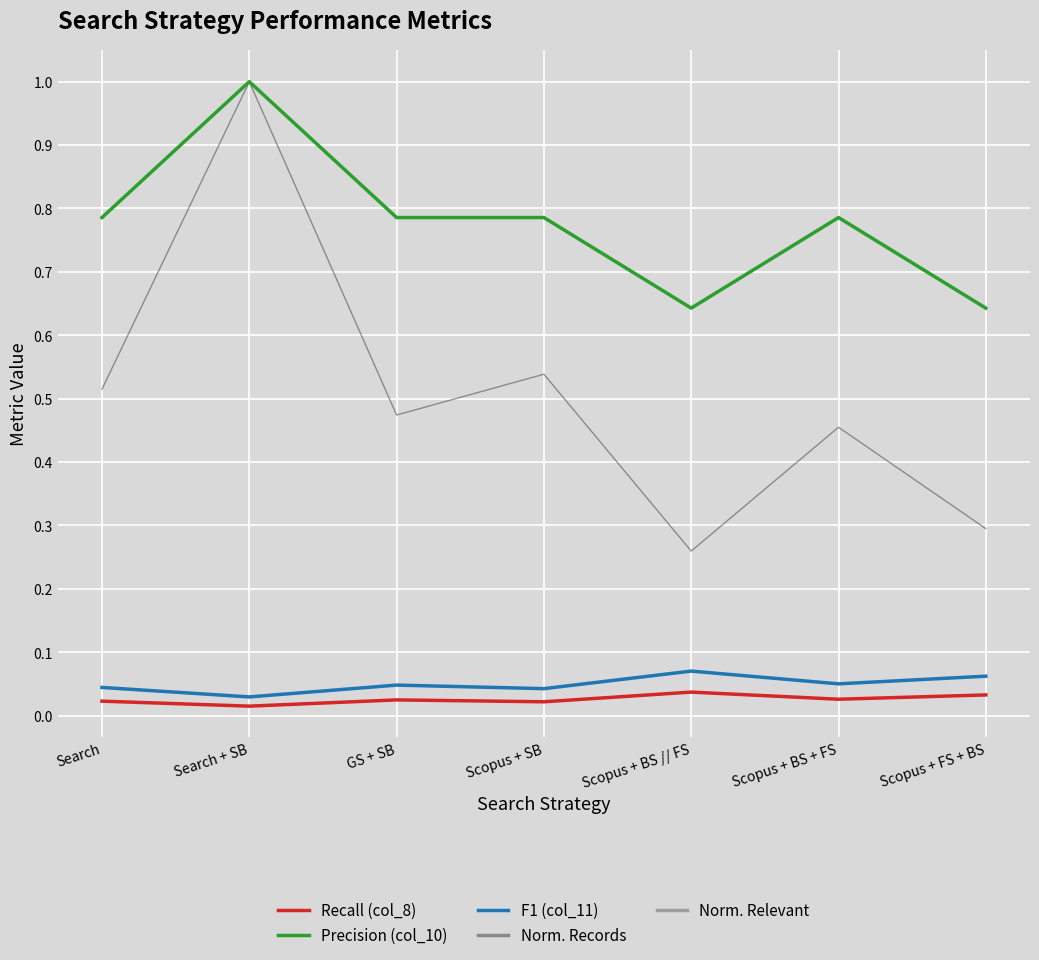

Which series has the widest spread of values?

Norm. Records